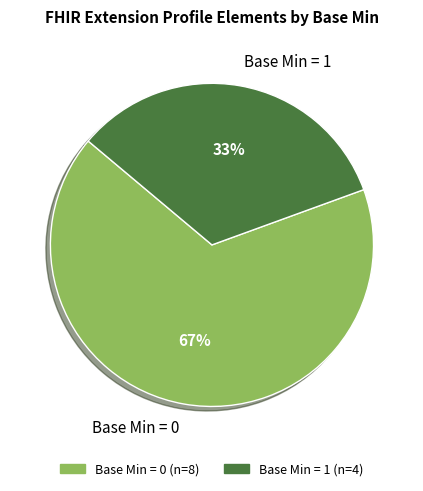

Is the sum of Base Min = 1 and Base Min = 0 greater than half?

Yes